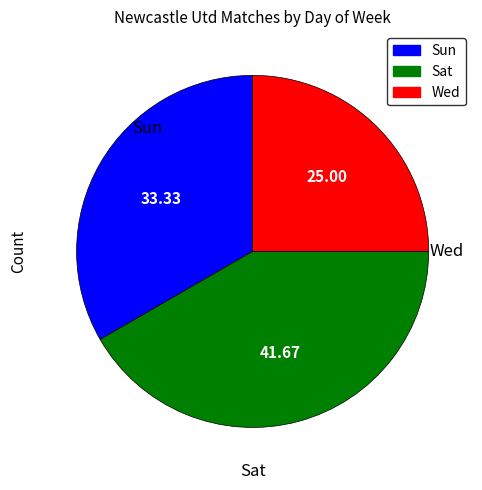

Do Sun and Wed together represent more than half of the pie?

Yes